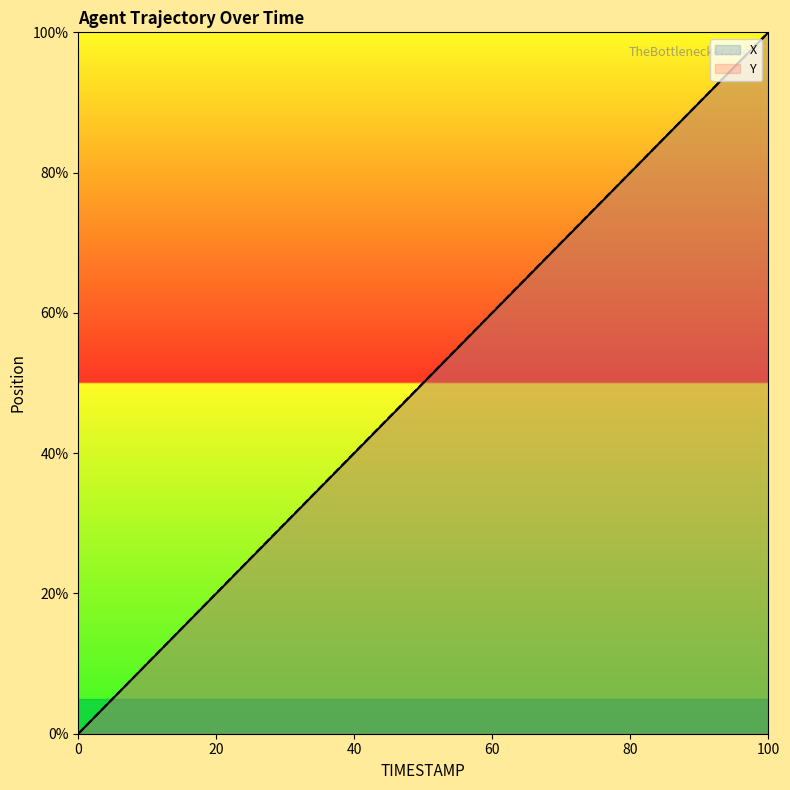

Reading left to right, transcribe all the data shown in this chart.

X: 0.0	5.3	10.5	15.8	21.1	26.3	31.6	36.8	42.1	47.4	52.6	57.9	63.2	68.4	73.7	78.9	84.2	89.5	94.7	100.0
Y: 0.0	5.3	10.6	15.8	21.1	26.4	31.6	36.9	42.2	47.4	52.7	57.9	63.2	68.5	73.7	79.0	84.2	89.5	94.8	100.0